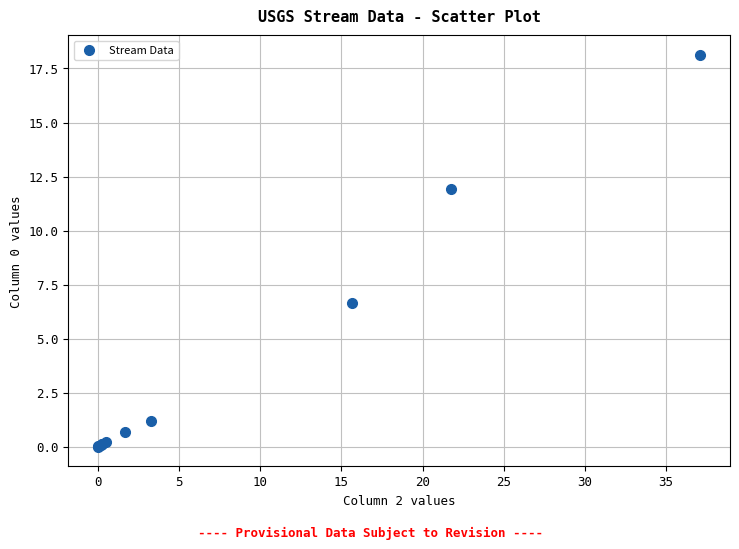

What Y value in the scatter plot is closest to 9?

6.7